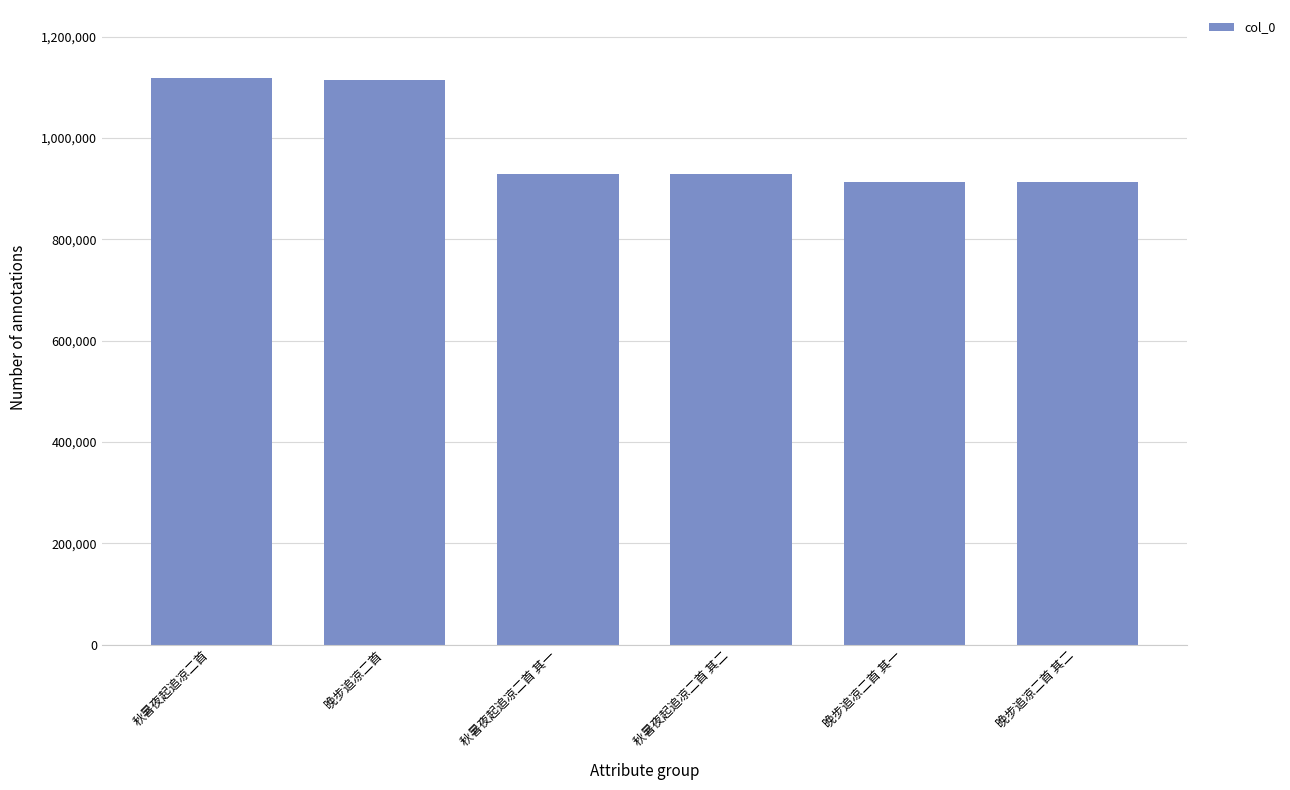

What is the change in value from 晚步追凉二首 to 秋暑夜起追凉二首 其二?

-185844